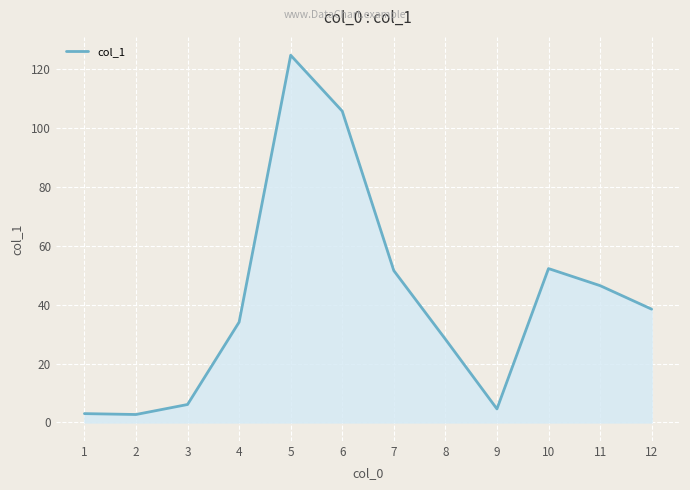

How many lines are shown in the chart?

1